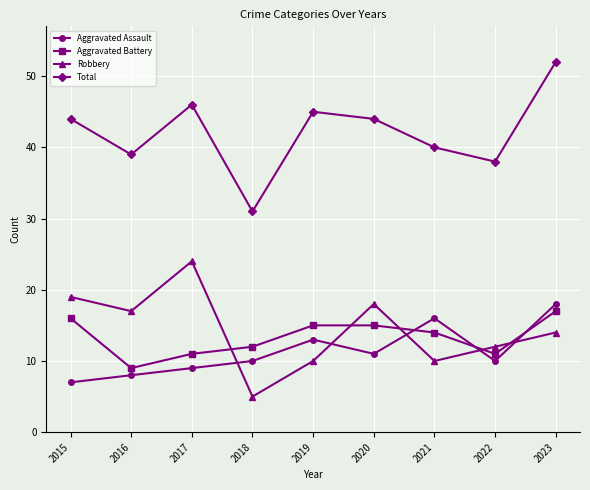

Which category has the lowest value in the Aggravated Battery series?

2016